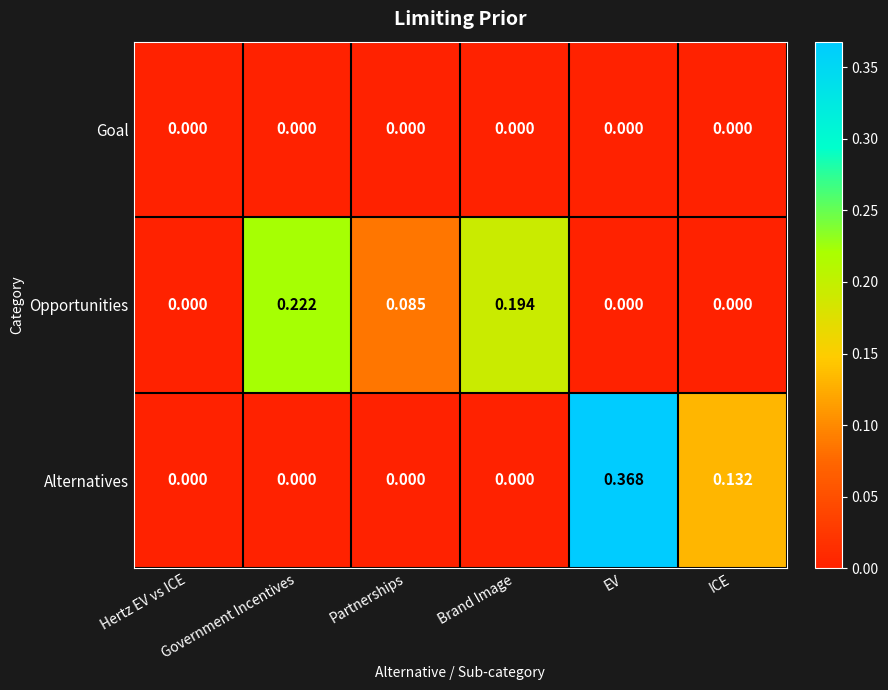

Which series has the largest total across all categories?

Opportunities